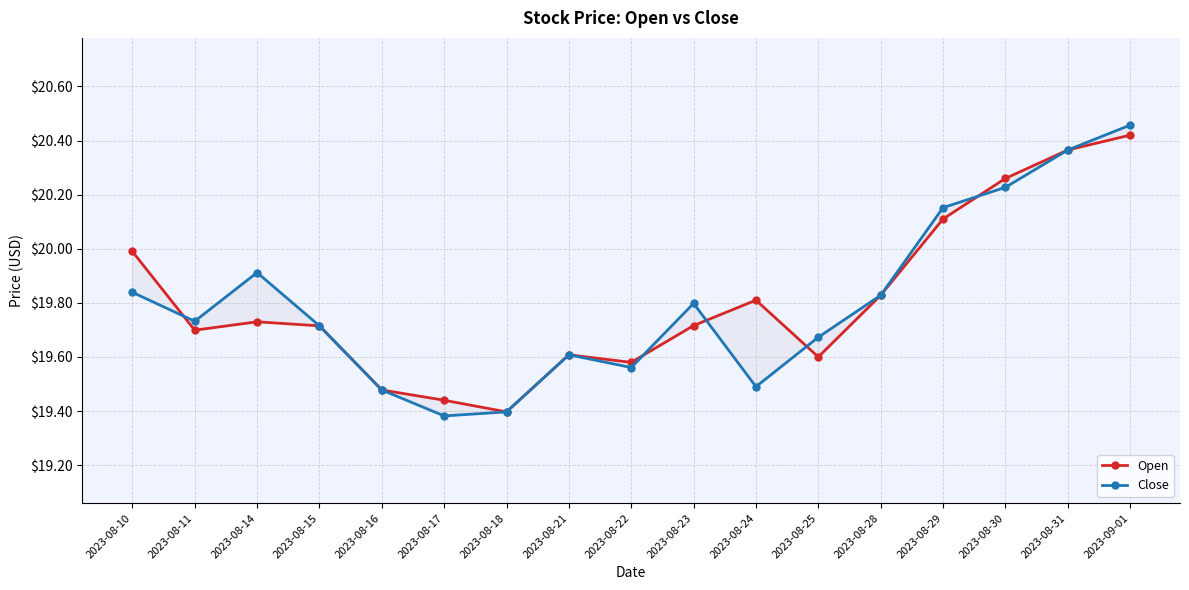

Rank the series at 2023-08-18 from lowest to highest value.

Open, Close